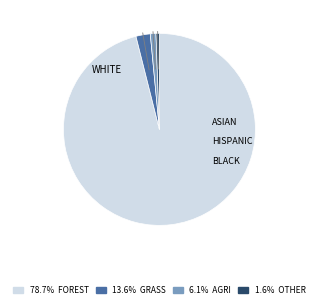

Combined, do 1.6% OTHER and 6.1% AGRI account for over 50%?

No